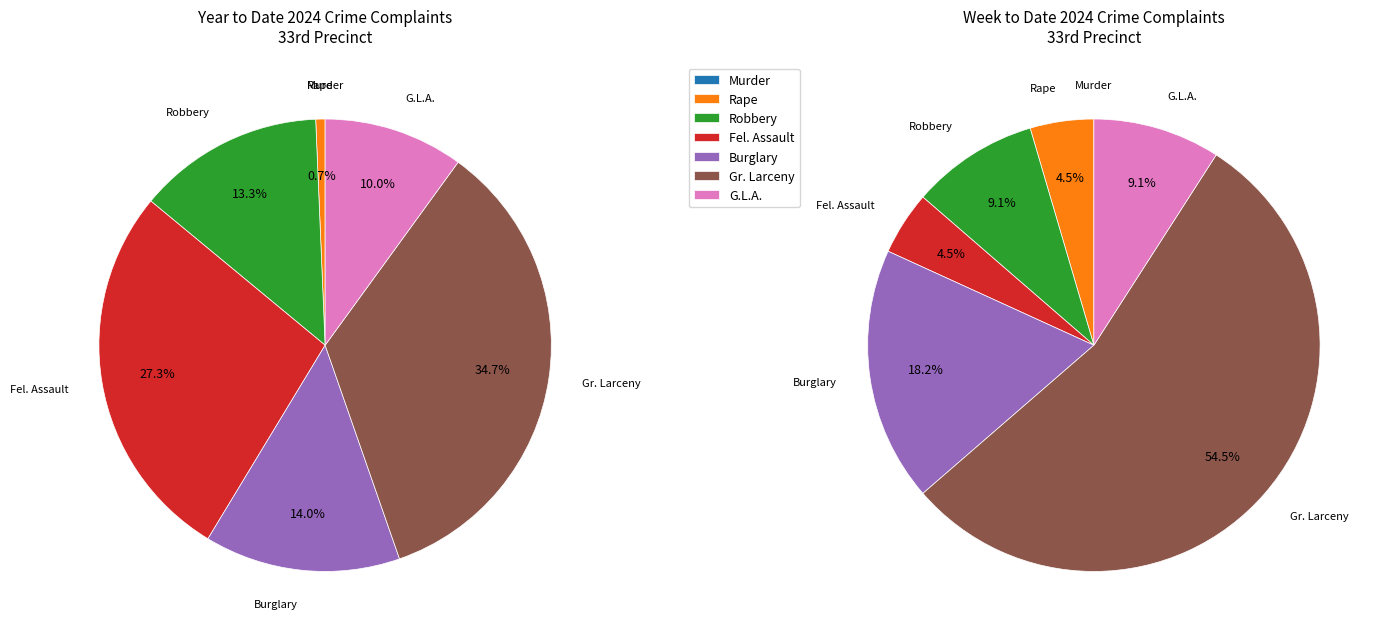

Count the number of slices in the pie.

7